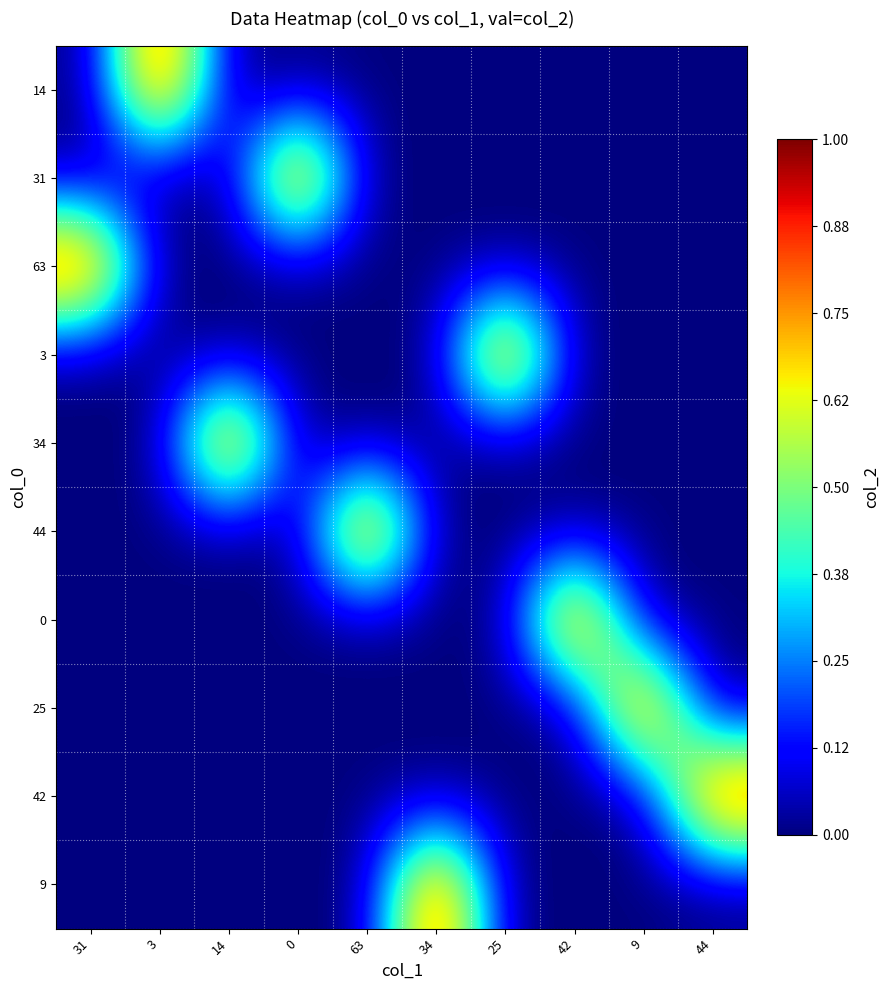

Count the number of categories in the chart.

10